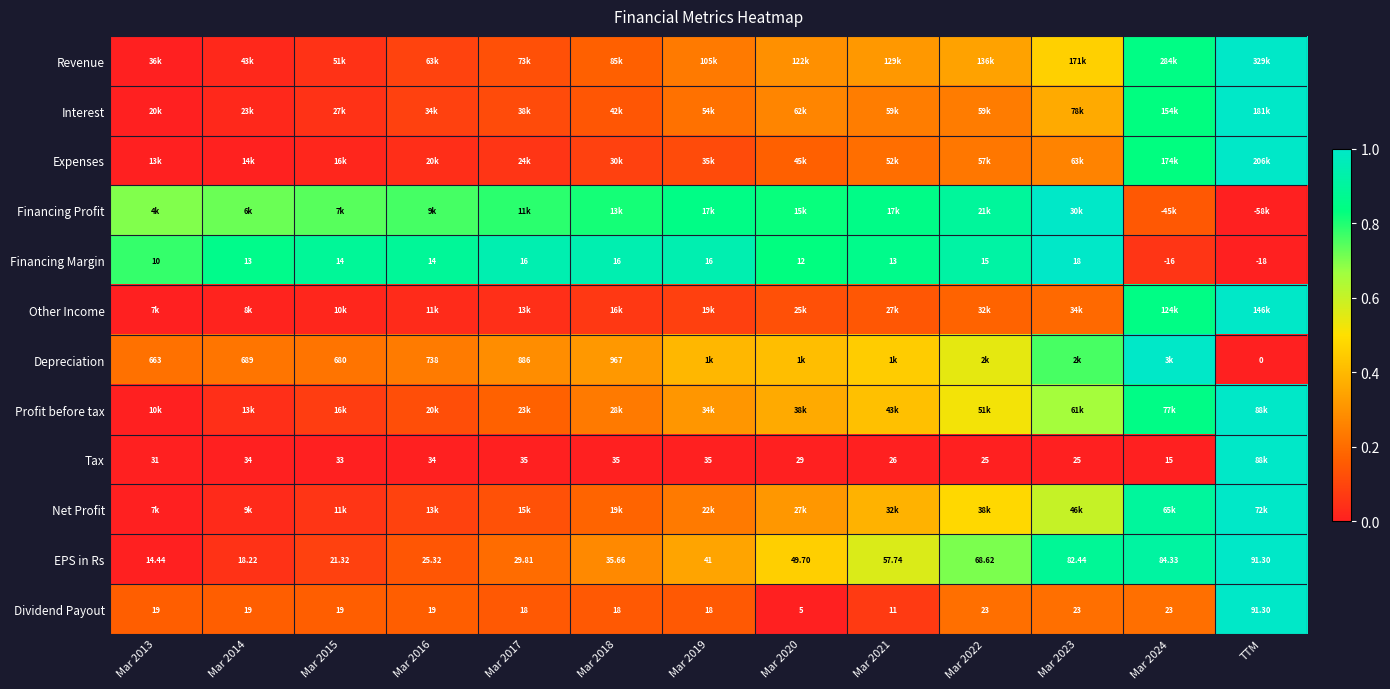

Which category has the lowest value in the Depreciation series?

TTM